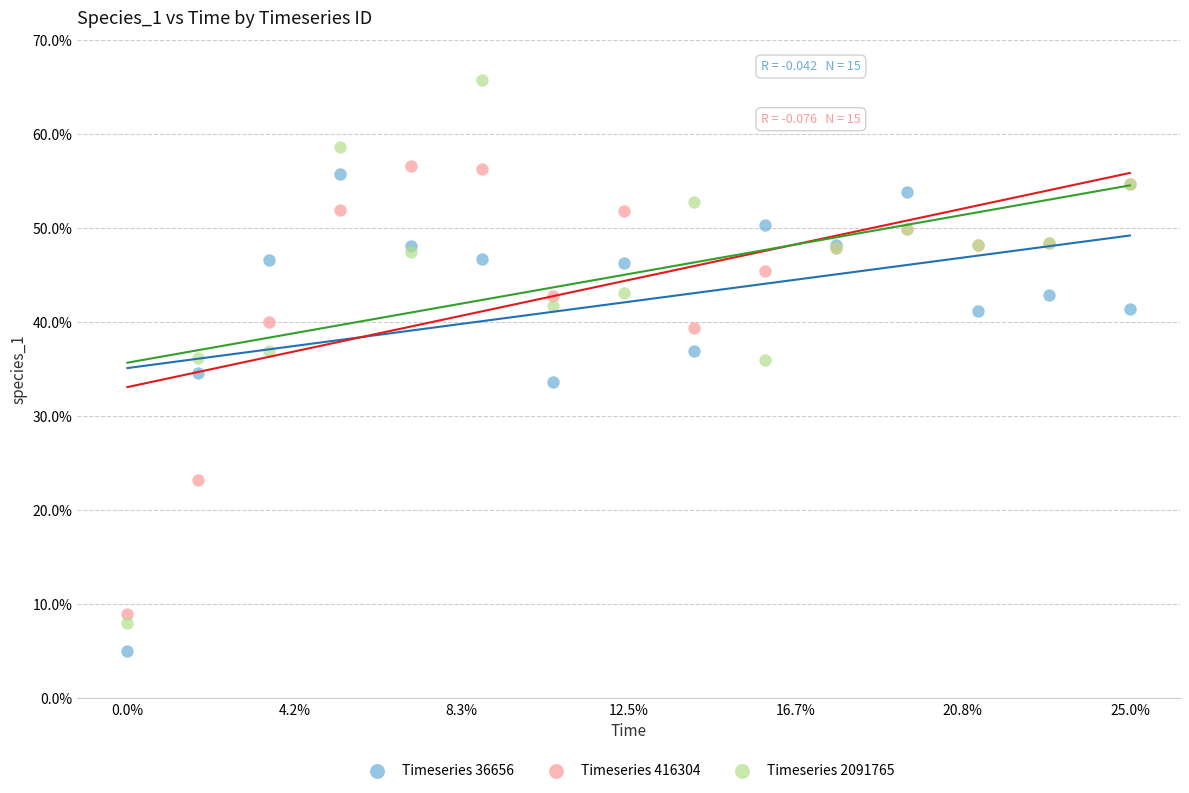

What are all the series names shown in the legend?

Timeseries 36656, Timeseries 416304, Timeseries 2091765